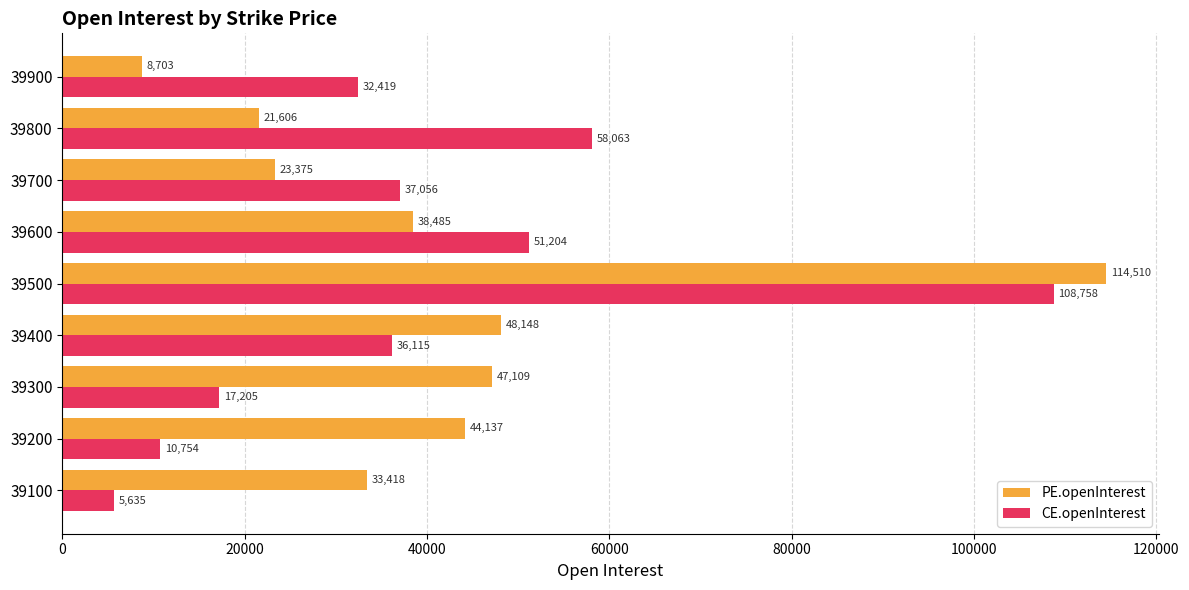

What are all the series names shown in the legend?

PE.openInterest, CE.openInterest